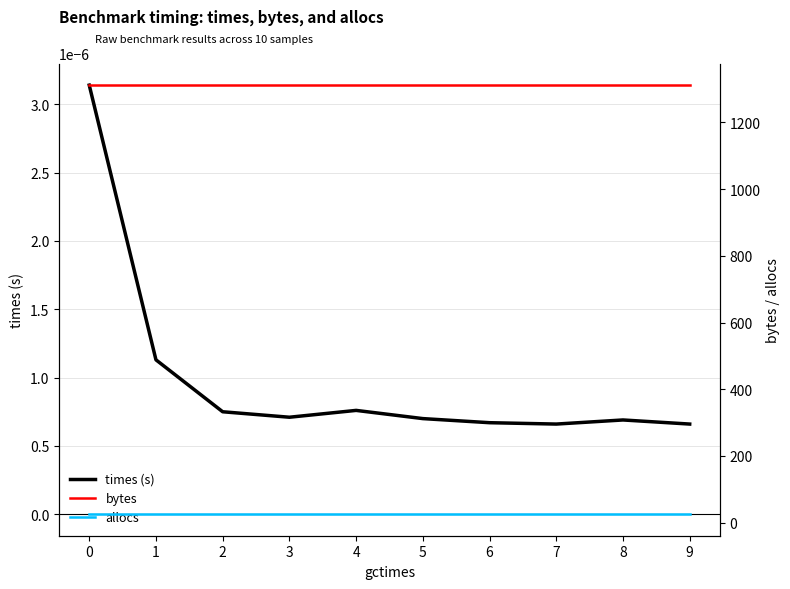

The value of times (s) at 4 is 0.0. True or false?

False